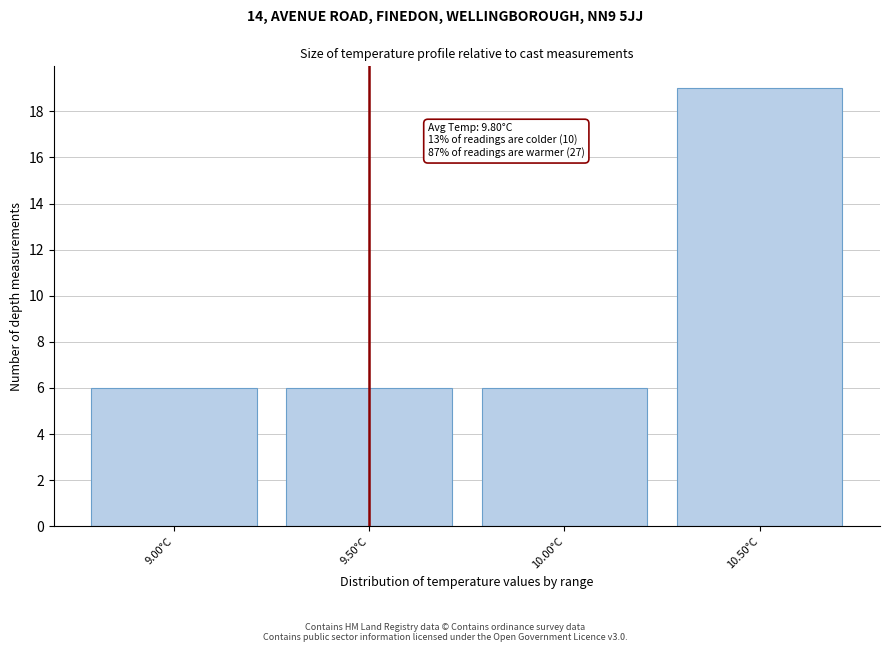

Reading right to left, list all the values displayed in this chart.

10.50°C=19	10.00°C=6	9.50°C=6	9.00°C=6